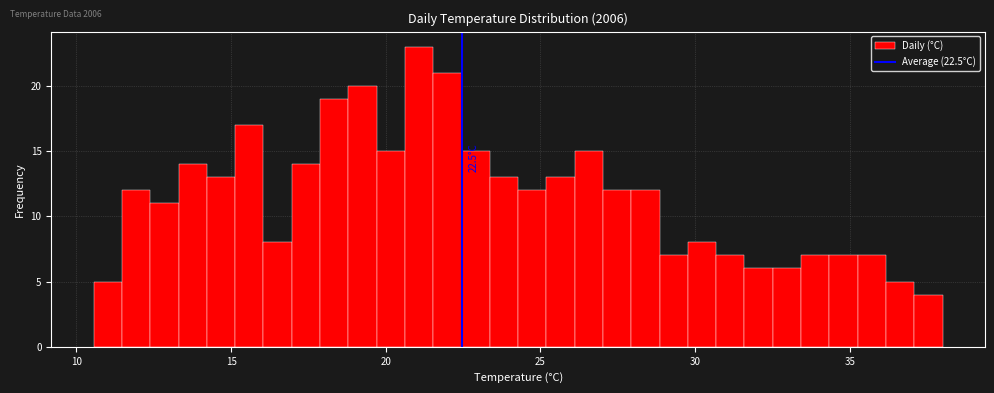

Around what value on the x-axis is the tallest bar? Give the approximate position of its centre, as read against the axis.

21.0